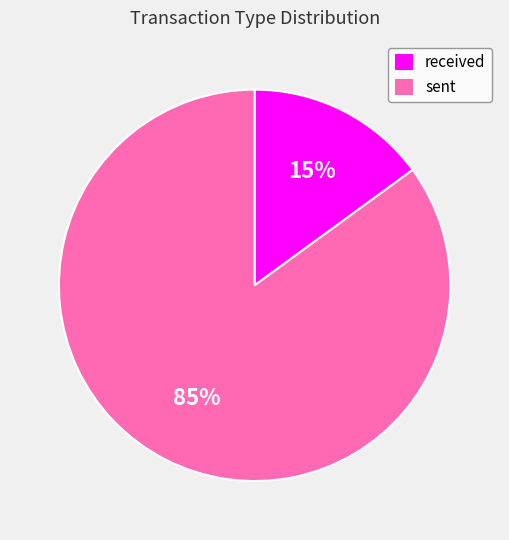

Is the sum of received and sent greater than half?

Yes